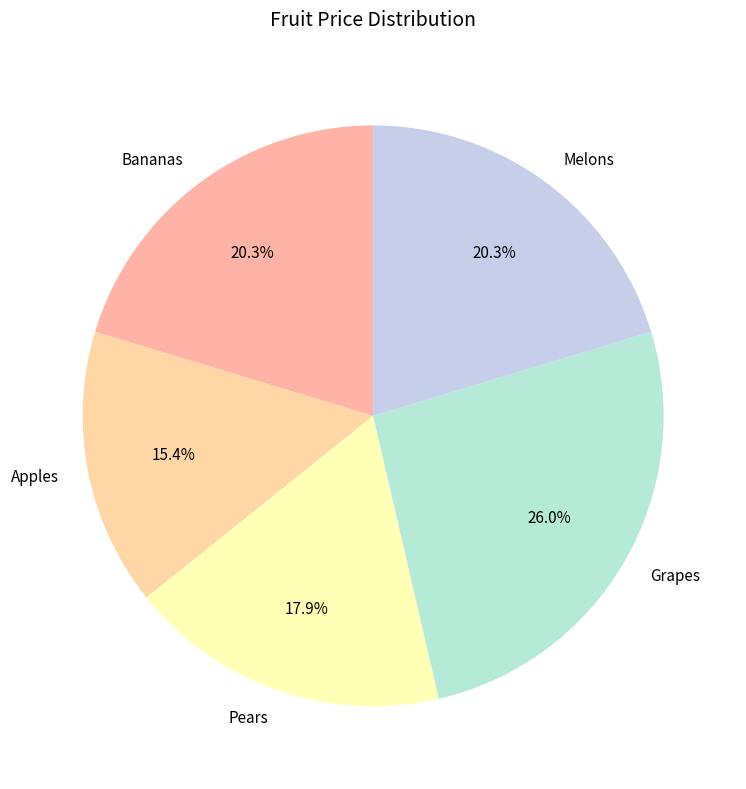

Approximately how many times larger is the value at Melons compared to Apples?

1.3